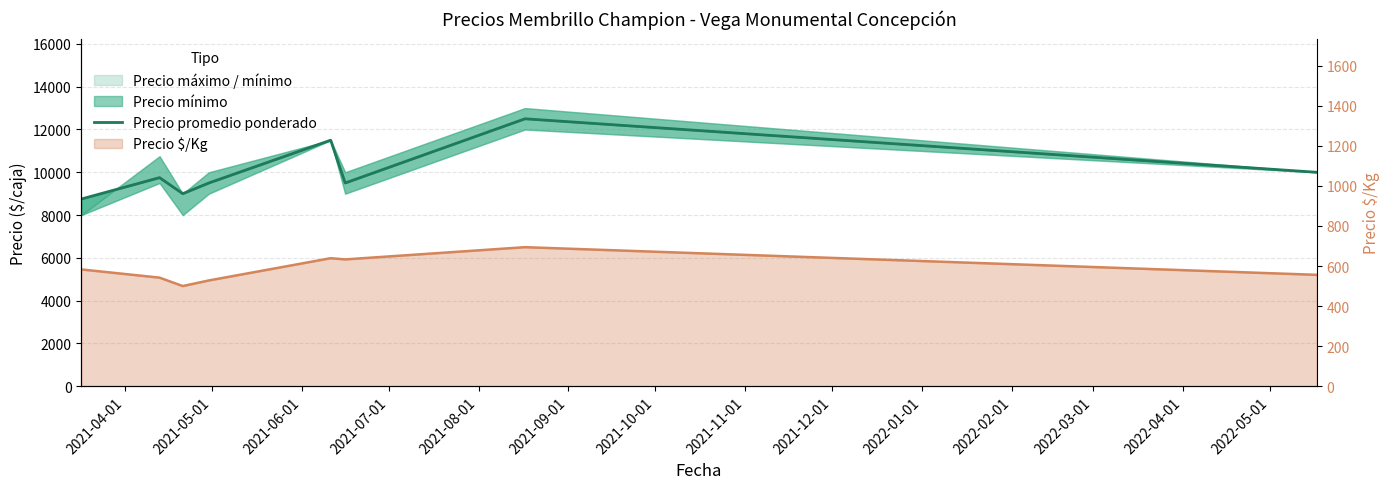

What is the smallest value displayed?

8750